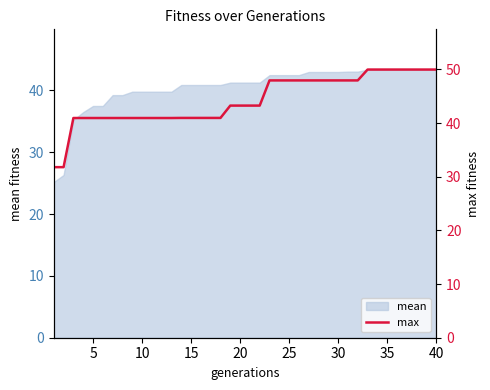

True or false: mean has a value of 43.4 at 40.

True